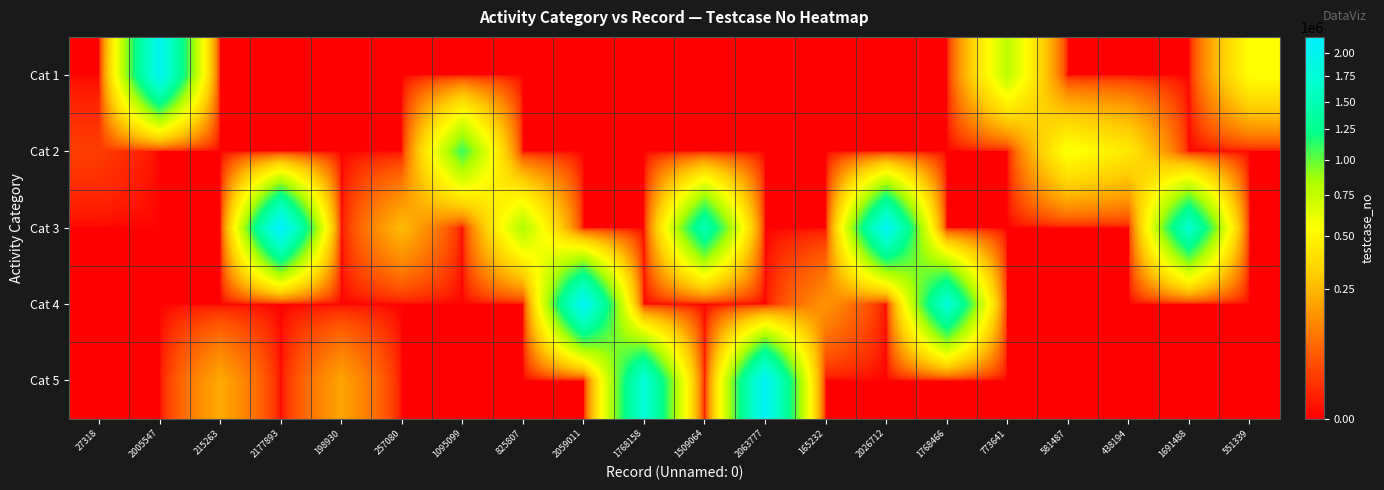

What is the difference between the highest and lowest values at 1768466?

1768467